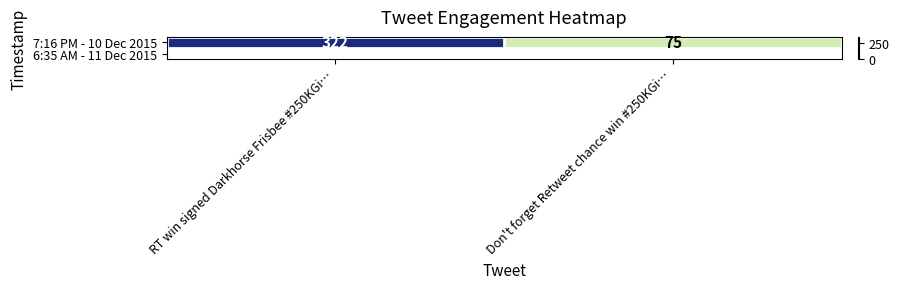

How many series are shown in this chart?

1